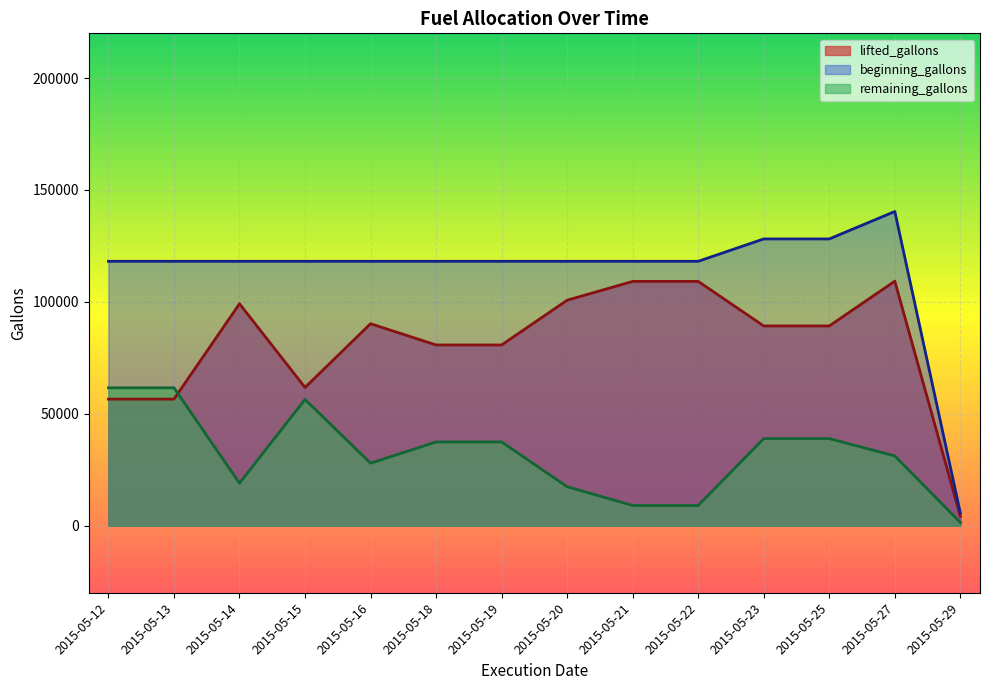

True or false: remaining_gallons and lifted_gallons intersect in this chart.

True